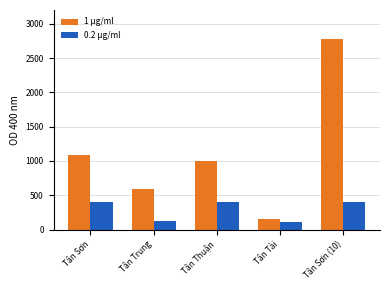

List the series in order of their overall mean, highest first.

1 µg/ml, 0.2 µg/ml